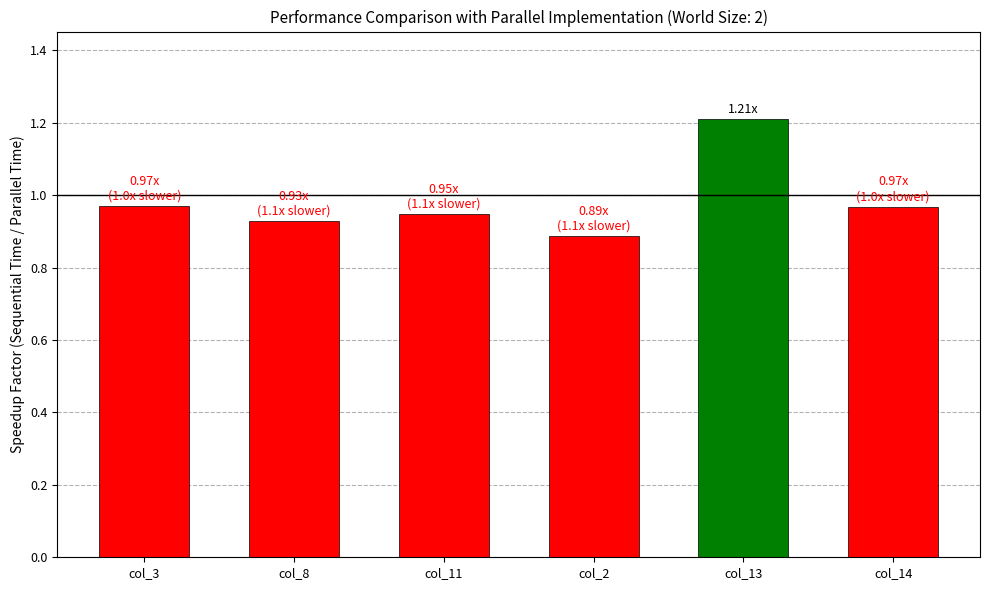

Which has a higher value, col_3 or col_2?

col_3